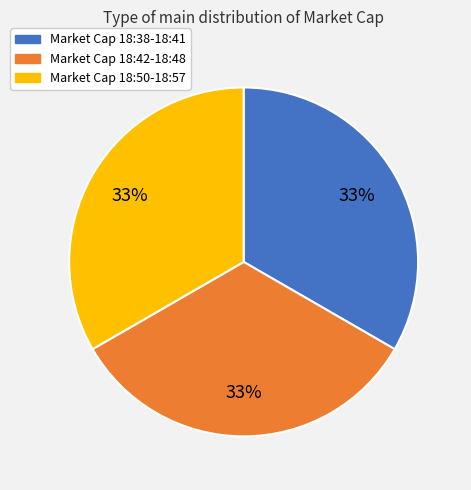

Is there a majority slice in this chart?

No